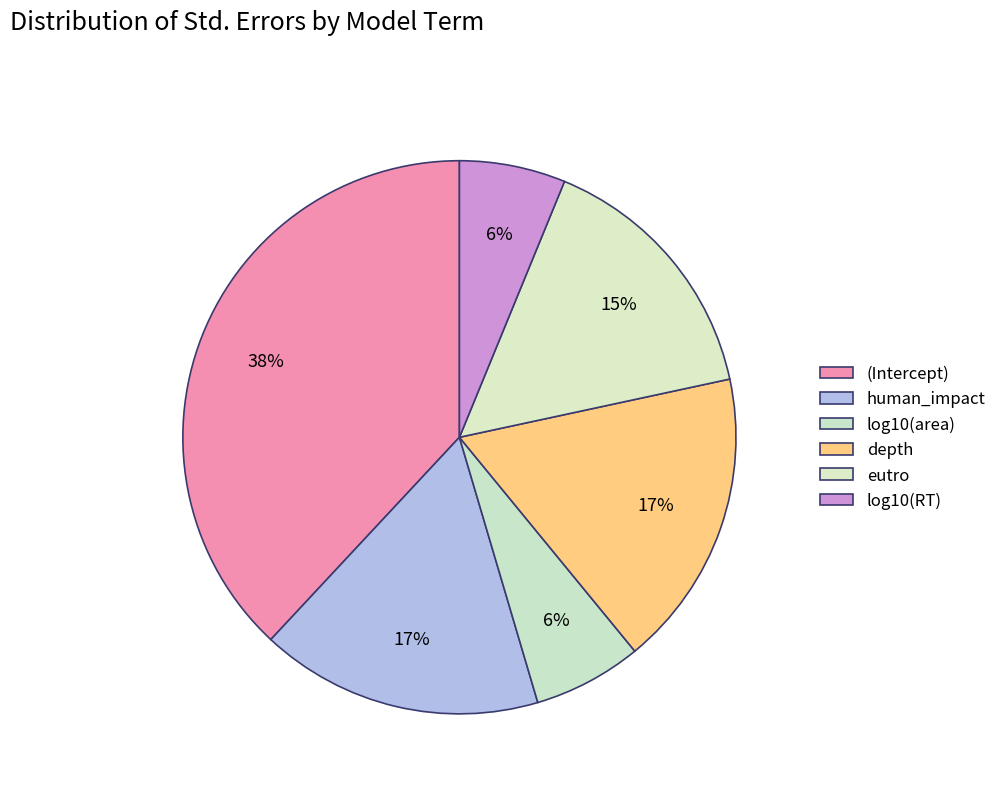

Combined, do depth and log10(area) account for over 50%?

No